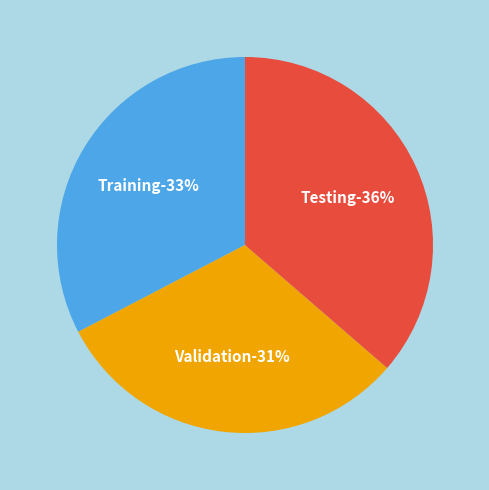

Which category has the smallest portion of the pie?

Validation